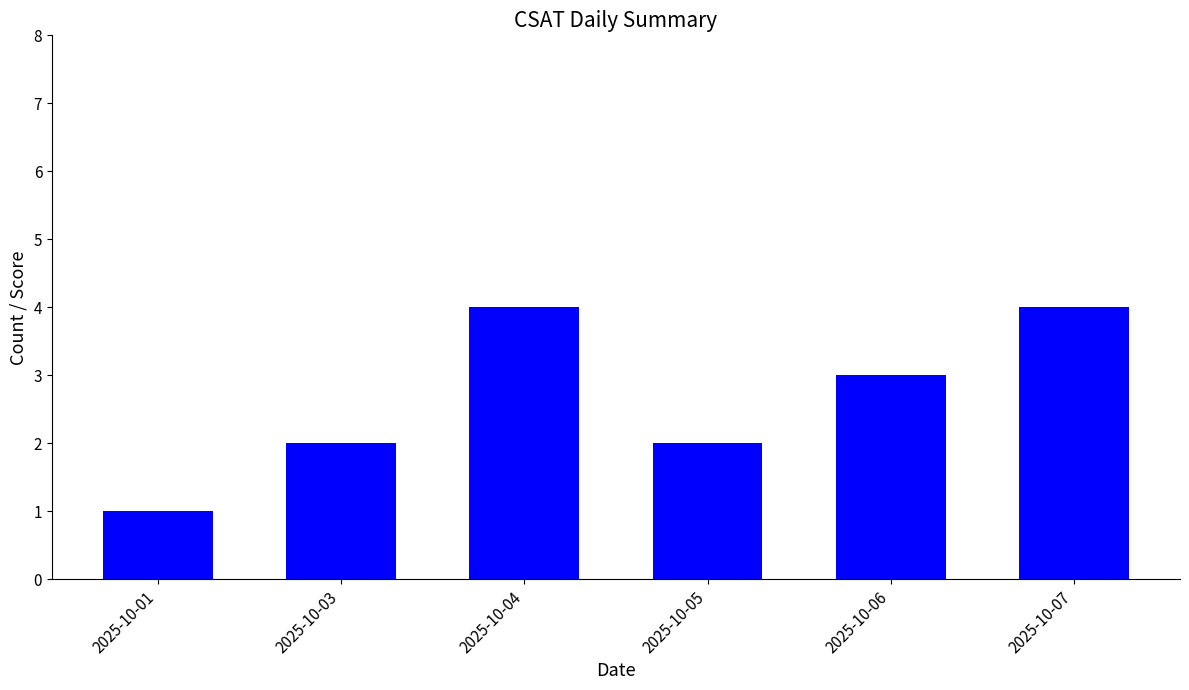

What is the value of the 1st bar from the left?

1